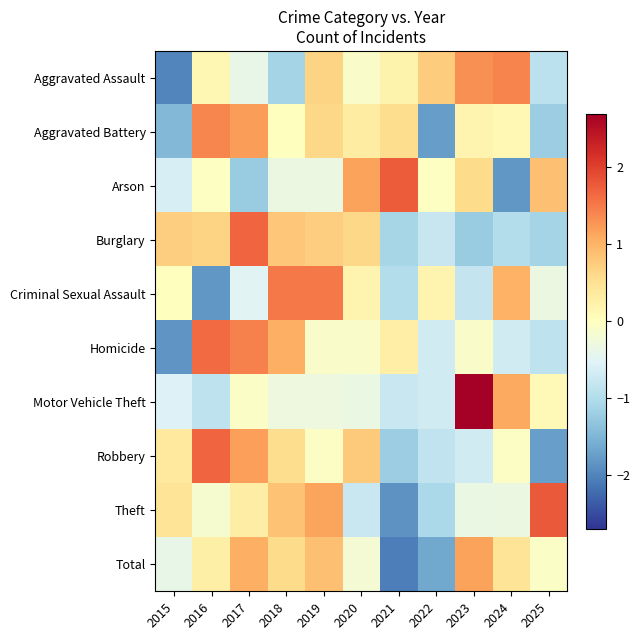

What is the difference between the highest and lowest values at 2023?

3.9